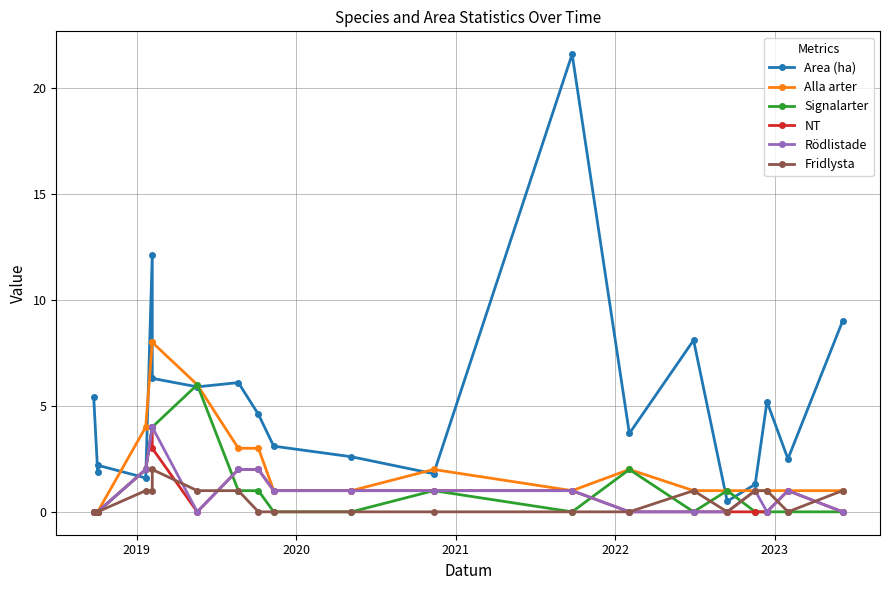

How many times do Signalarter and Area (ha) cross each other?

6